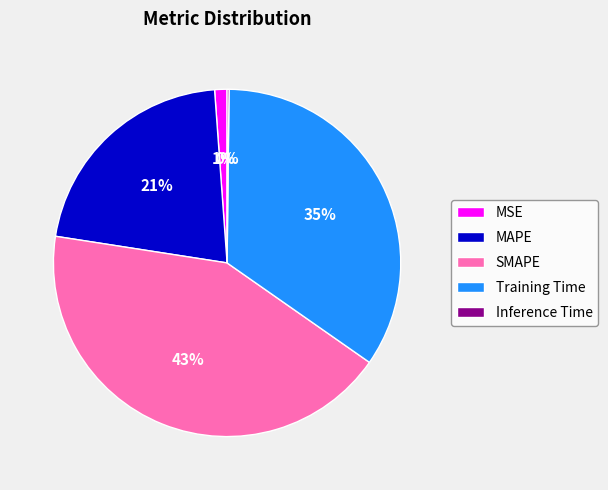

To the nearest percent, what is the average slice percentage?

20%